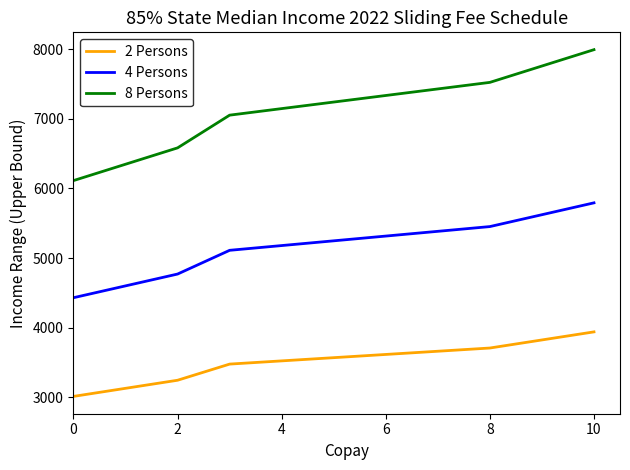

True or false: 2 Persons and 8 Persons cross at least once.

False